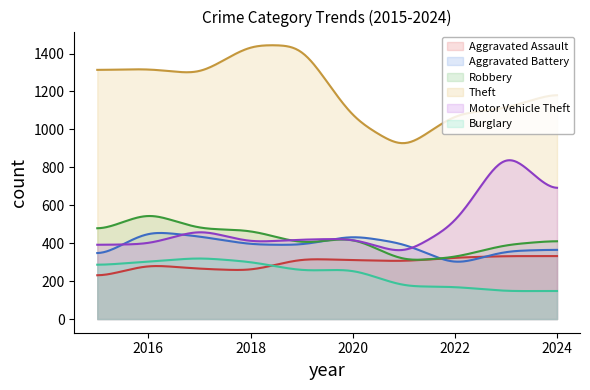

Does the chart have visible grid lines?

No